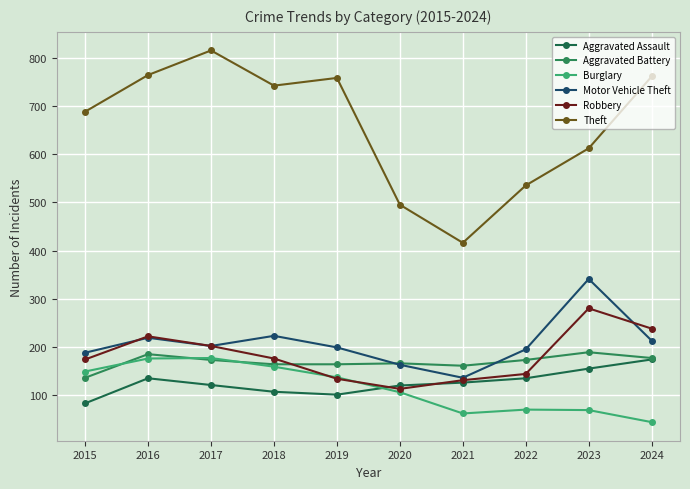

Reading left to right, what are all the values shown in this chart?

Aggravated Assault: 83	135	121	107	101	120	126	135	155	174
Aggravated Battery: 136	185	173	164	164	166	161	173	189	177
Burglary: 149	176	177	159	137	106	62	70	69	44
Motor Vehicle Theft: 188	219	202	223	199	163	136	195	341	213
Robbery: 174	222	202	176	134	113	131	144	280	238
Theft: 688	764	815	742	758	495	416	535	612	761